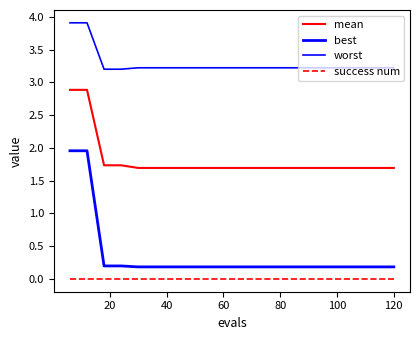

Reading left to right, transcribe all the data shown in this chart.

mean: 2.9	2.9	1.7	1.7	1.7	1.7	1.7	1.7	1.7	1.7	1.7	1.7	1.7	1.7	1.7	1.7	1.7	1.7	1.7	1.7
best: 2.0	2.0	0.2	0.2	0.2	0.2	0.2	0.2	0.2	0.2	0.2	0.2	0.2	0.2	0.2	0.2	0.2	0.2	0.2	0.2
worst: 3.9	3.9	3.2	3.2	3.2	3.2	3.2	3.2	3.2	3.2	3.2	3.2	3.2	3.2	3.2	3.2	3.2	3.2	3.2	3.2
success num: 0.0	0.0	0.0	0.0	0.0	0.0	0.0	0.0	0.0	0.0	0.0	0.0	0.0	0.0	0.0	0.0	0.0	0.0	0.0	0.0